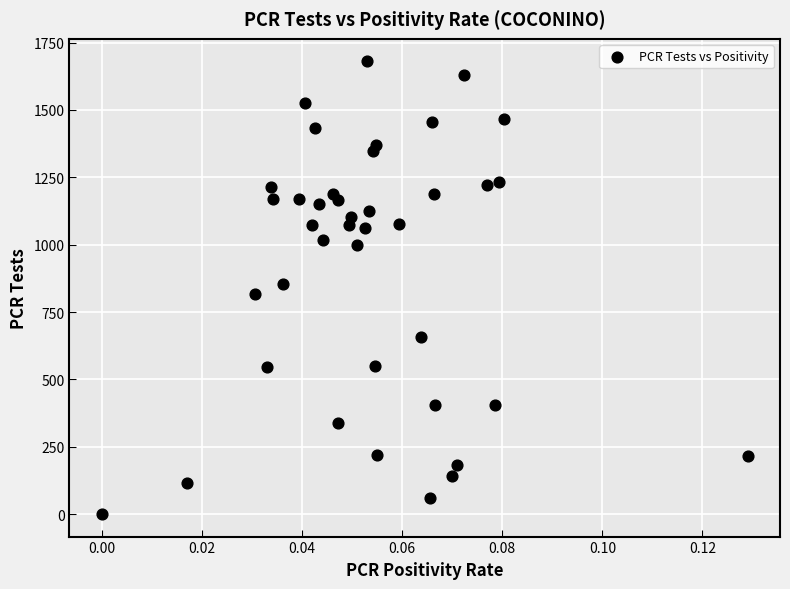

What is the range of Y values (max minus min)?

1679